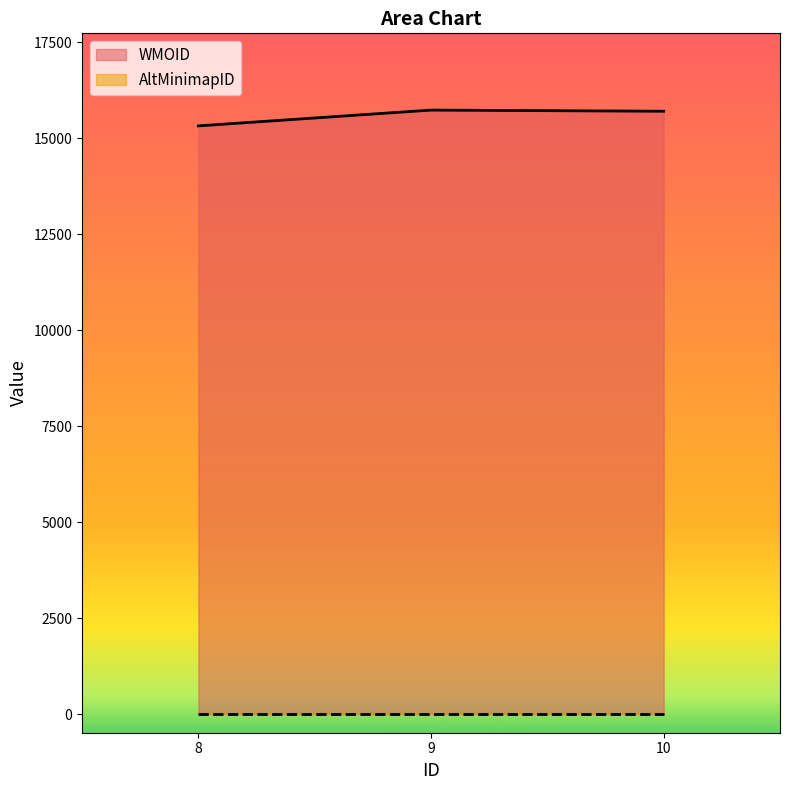

List the labels in order of value, largest first.

9, 10, 8